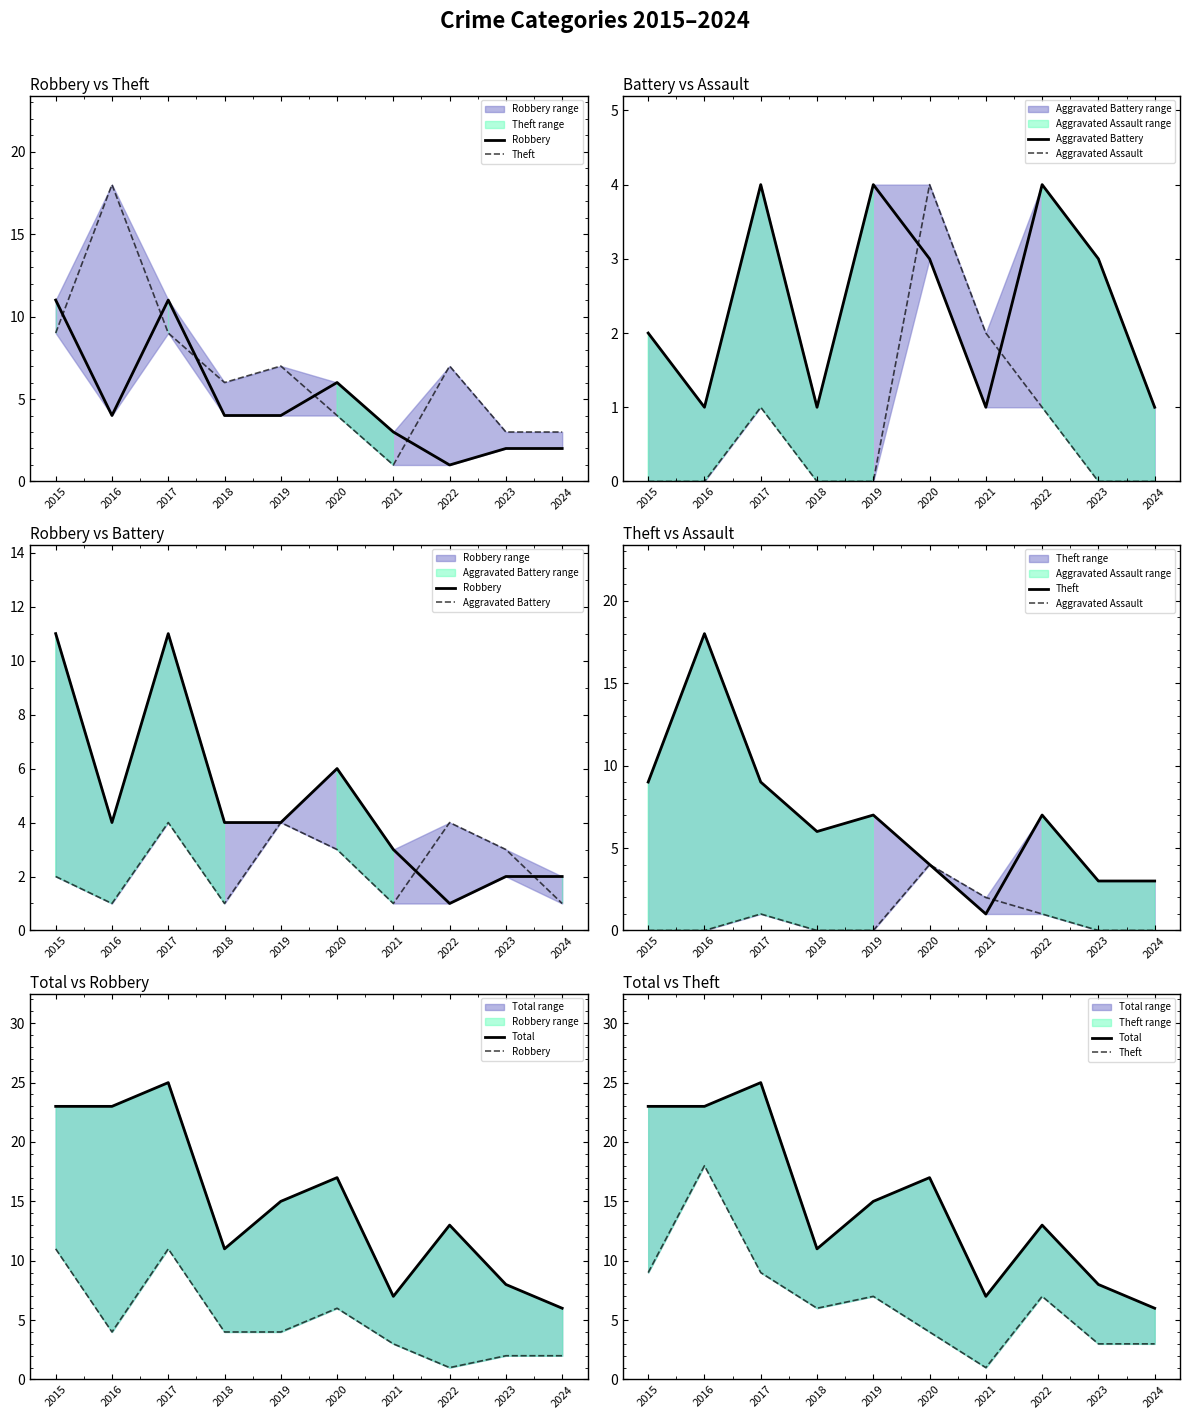

How many data points in Aggravated Battery are less than 3?

5